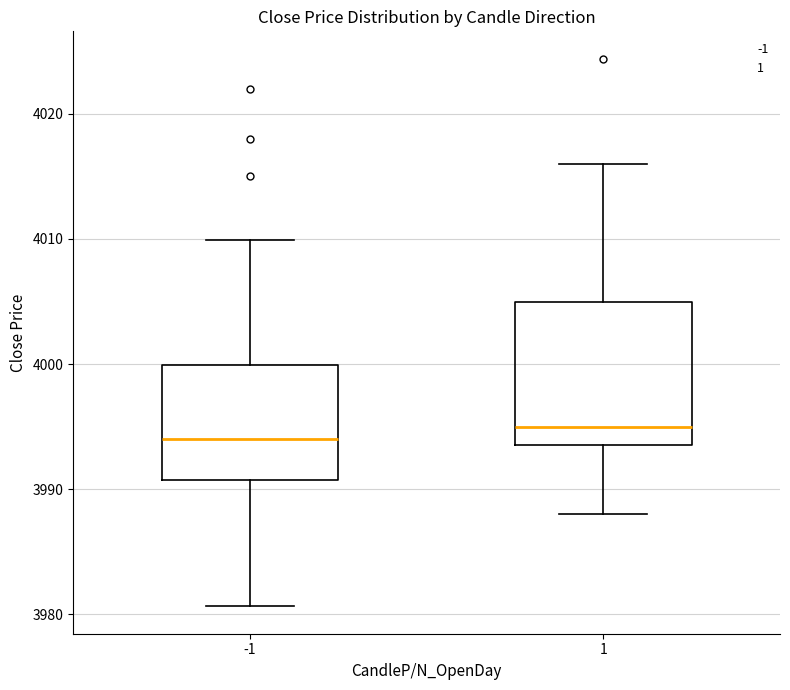

Reading left to right, transcribe this box plot: for each box, give where its median line is, the range the box spans, and where its two whiskers end, as read against the y-axis. The values are not printed on the chart, so give them approximately, as read against the axis.

-1: median 3994, box 3991 to 4000, whiskers 3981 to 4010
1: median 3995, box 3994 to 4005, whiskers 3988 to 4016